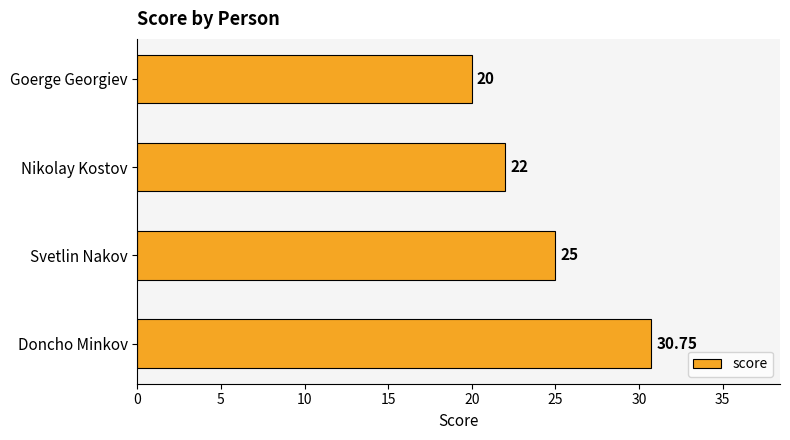

Where is the data nearest to the value 25?

Svetlin Nakov